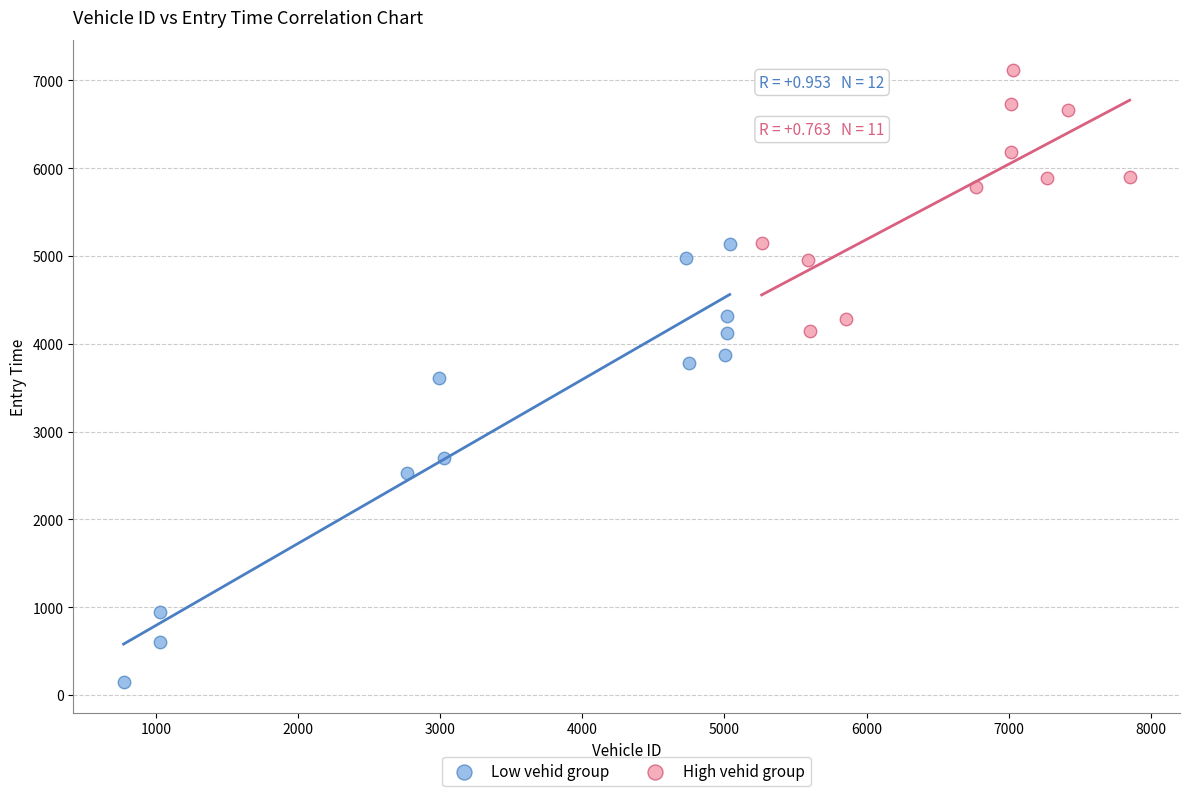

Which series reaches the minimum Y coordinate?

Low vehid group